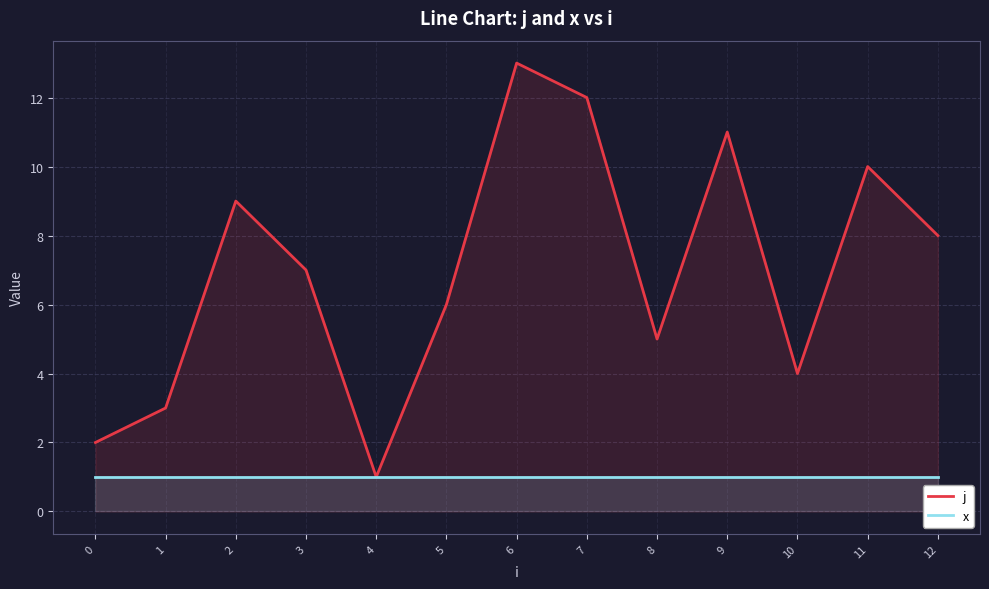

What is the value of the j point at the 9th from the left?

5